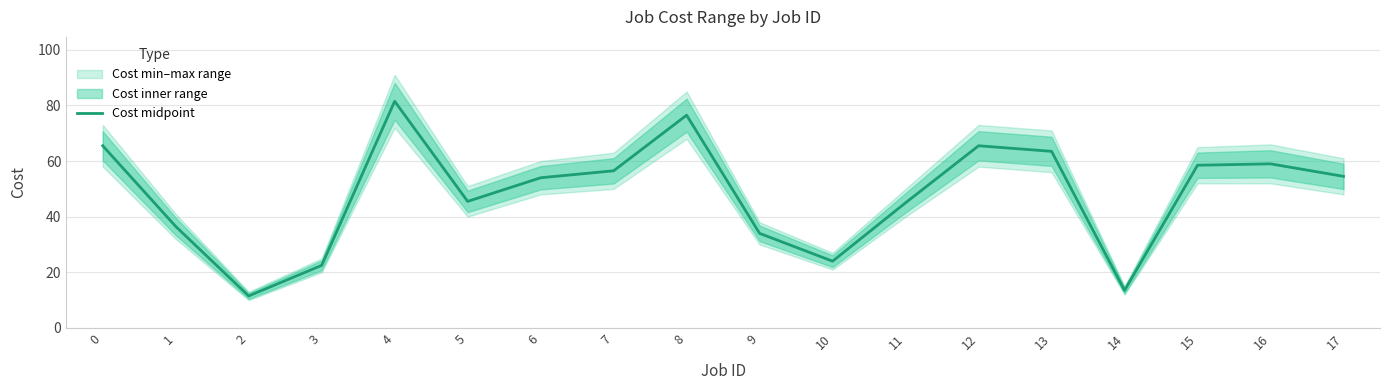

Rank the categories by value from highest to lowest.

4, 8, 0, 12, 13, 16, 15, 7, 17, 6, 5, 11, 1, 9, 10, 3, 14, 2